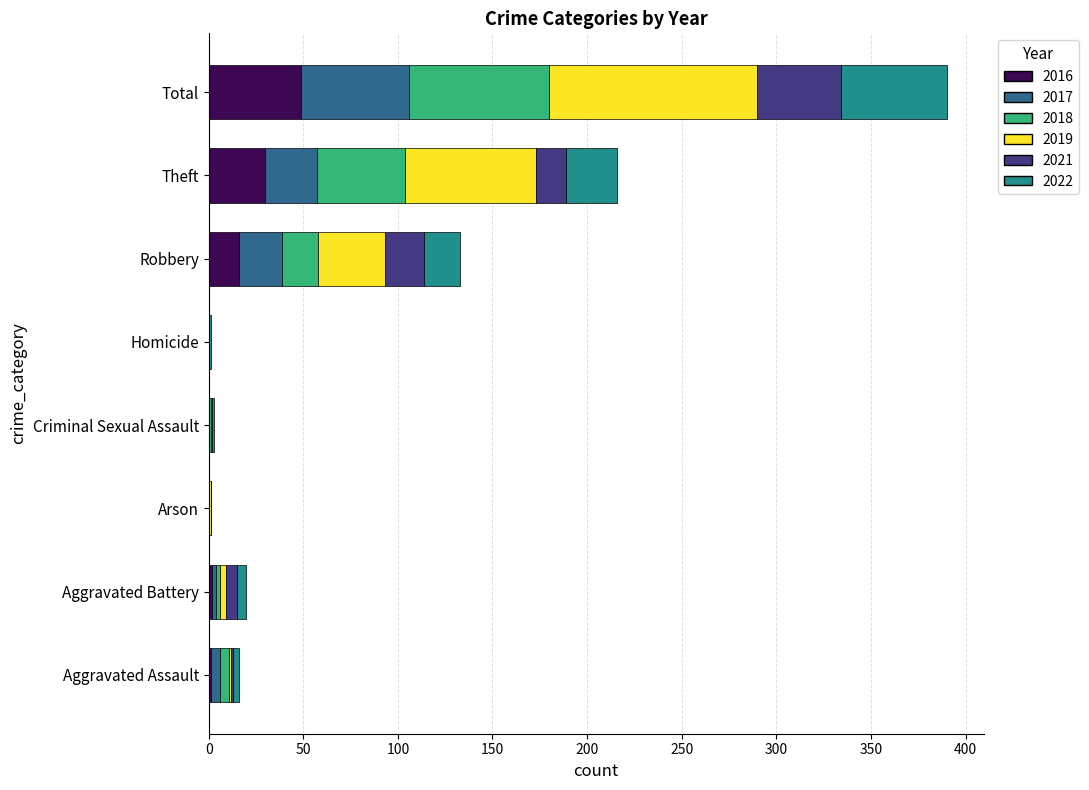

Is it true that 2016 equals 20 at Criminal Sexual Assault?

False